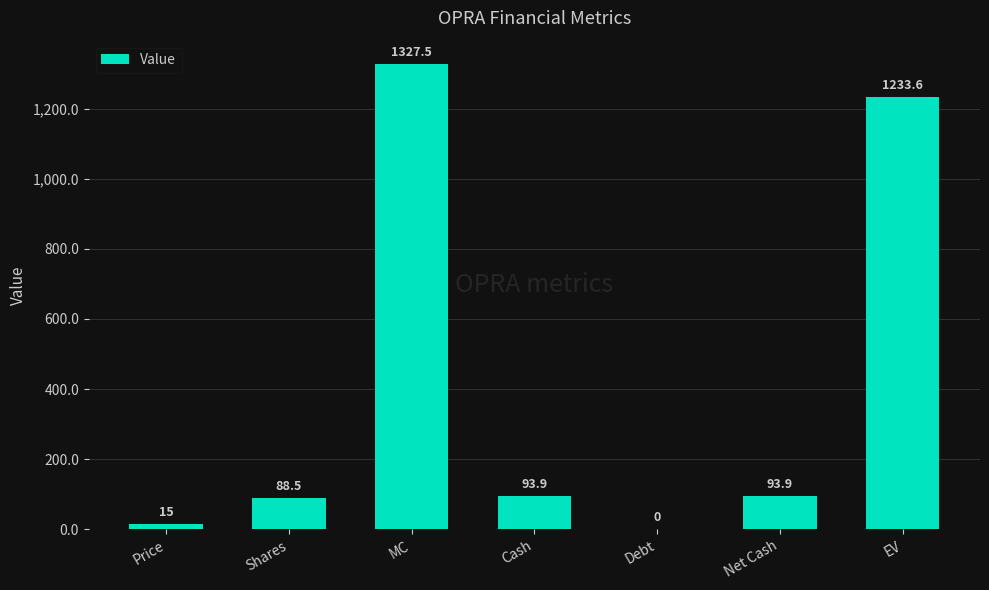

Between Price and EV, which is larger?

EV